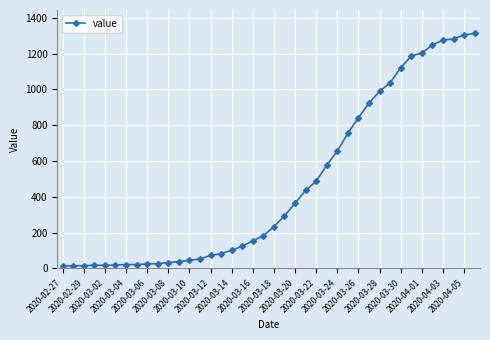

What is the smallest value displayed?

13